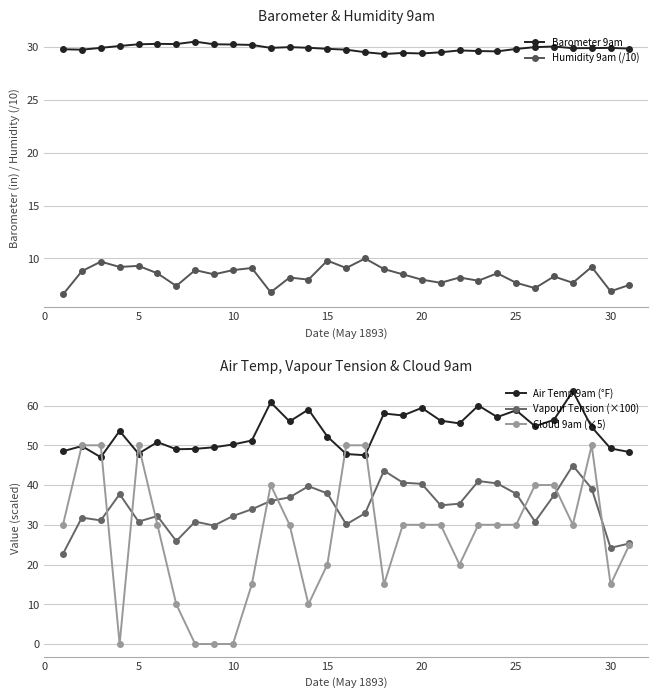

How many interior local peaks does the Air Temp 9am (°F) series have?

10